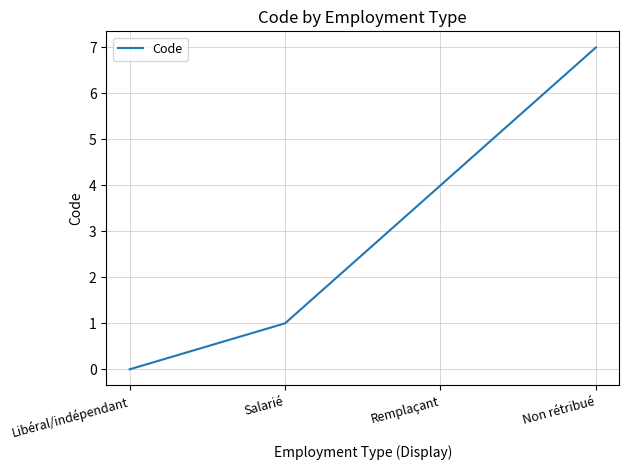

Is it true that the value at Non rétribué is 7?

True